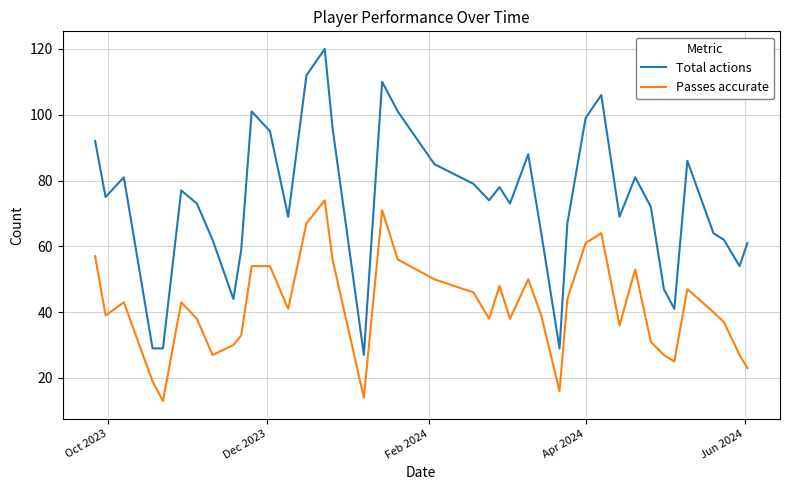

Which series has the widest spread of values?

Total actions